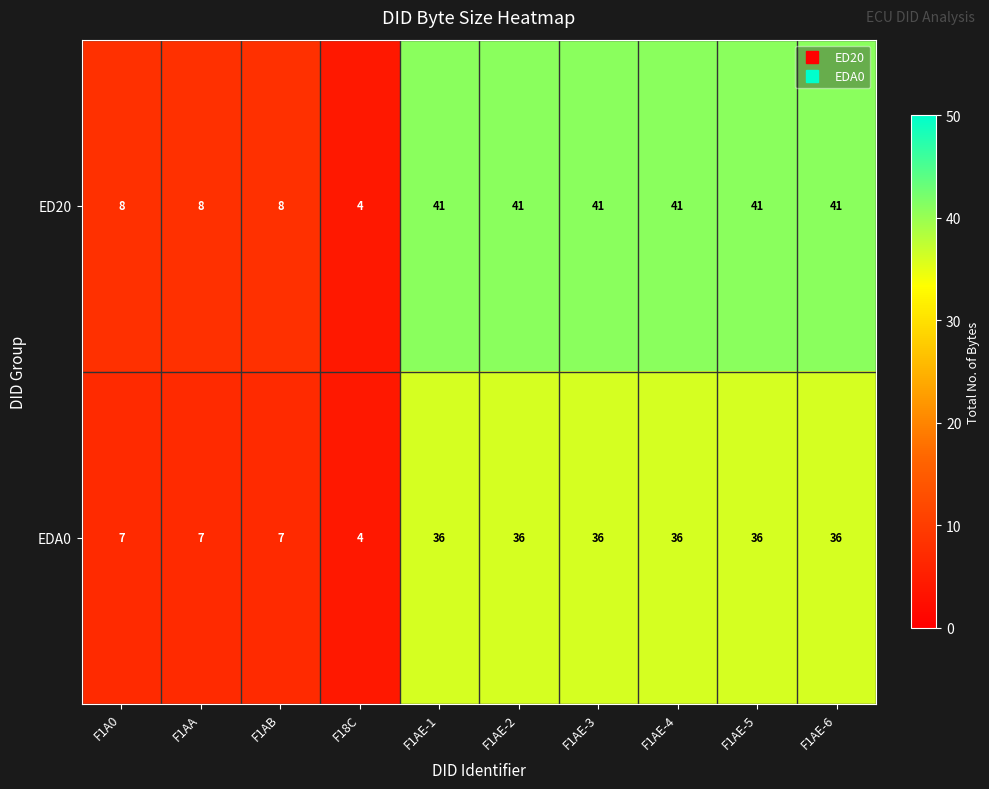

At F1A0, list the series in order from smallest to largest.

EDA0, ED20